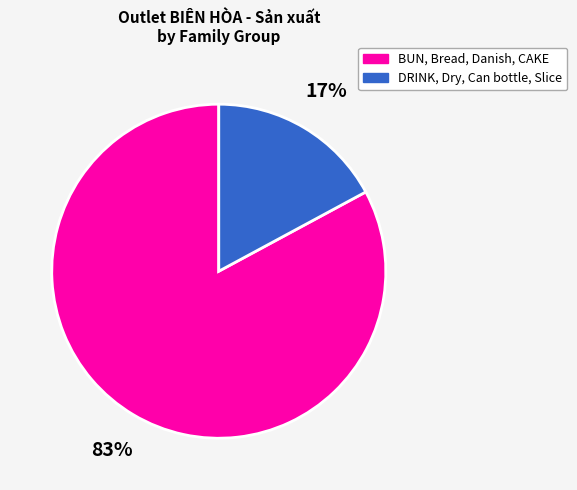

To the nearest percent, what is the average slice percentage?

50%